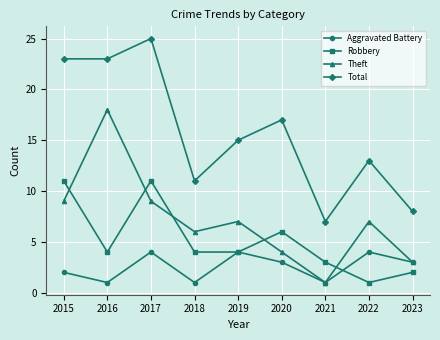

True or false: Aggravated Battery has a value of 4 at 2019.

True